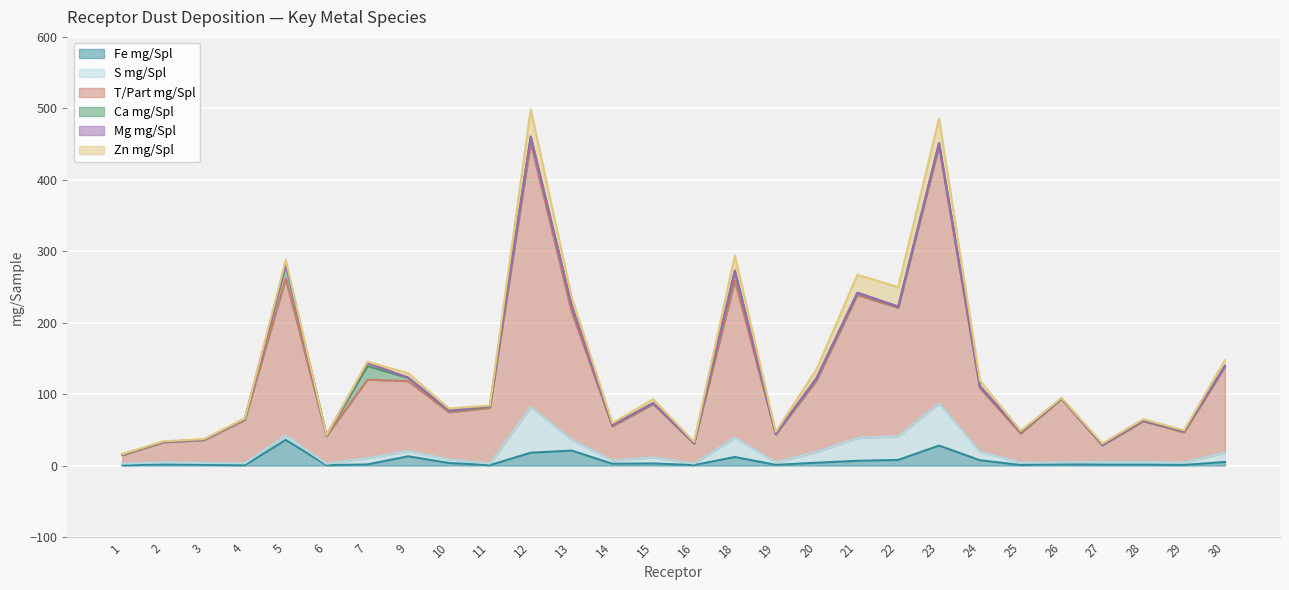

Reading left to right, extract all data points from this chart.

Fe mg/Spl: 1=0.6	2=1.5	3=1.1	4=0.5	5=36.0	6=0.6	7=1.6	9=13.0	10=3.6	11=0.6	12=18.0	13=21.0	14=2.6	15=3.0	16=0.7	18=12.0	19=1.0	20=4.0	21=6.7	22=7.9	23=28.0	24=7.5	25=0.8	26=2.0	27=1.3	28=1.3	29=0.9	30=5.1
S mg/Spl: 1=2.0	2=3.1	3=2.6	4=2.6	5=5.9	6=1.9	7=8.7	9=7.2	10=5.1	11=2.2	12=64.0	13=15.0	14=4.3	15=8.3	16=2.1	18=27.0	19=3.6	20=15.0	21=32.0	22=33.0	23=59.0	24=12.0	25=3.2	26=2.3	27=3.9	28=3.9	29=3.5	30=13.0
T/Part mg/Spl: 1=12.0	2=28.0	3=32.0	4=61.0	5=220.0	6=39.0	7=110.0	9=98.0	10=66.0	11=78.0	12=370.0	13=180.0	14=48.0	15=75.0	16=28.0	18=220.0	19=39.0	20=100.0	21=200.0	22=180.0	23=360.0	24=89.0	25=41.0	26=89.0	27=23.0	28=57.0	29=42.0	30=120.0
Ca mg/Spl: 1=0.5	2=0.3	3=0.5	4=1.0	5=19.0	6=0.6	7=19.0	9=4.6	10=1.8	11=1.9	12=8.0	13=8.1	14=1.5	15=0.9	16=0.5	18=13.0	19=0.6	20=3.0	21=2.8	22=1.2	23=3.9	24=2.4	25=2.1	26=0.4	27=0.7	28=0.7	29=1.6	30=1.1
Mg mg/Spl: 1=0.2	2=0.1	3=0.2	4=0.3	5=1.3	6=0.2	7=4.3	9=0.4	10=0.4	11=0.9	12=0.7	13=0.5	14=0.2	15=0.4	16=0.2	18=0.9	19=0.2	20=0.7	21=0.6	22=0.6	23=0.7	24=0.4	25=0.3	26=0.1	27=0.3	28=0.3	29=0.2	30=0.3
Zn mg/Spl: 1=0.8	2=0.9	3=0.7	4=0.6	5=5.6	6=0.4	7=1.7	9=6.0	10=3.1	11=0.5	12=38.0	13=12.0	14=2.8	15=5.4	16=1.7	18=21.0	19=2.8	20=12.0	21=25.0	22=27.0	23=34.0	24=7.9	25=1.0	26=0.9	27=1.7	28=1.7	29=1.2	30=7.8